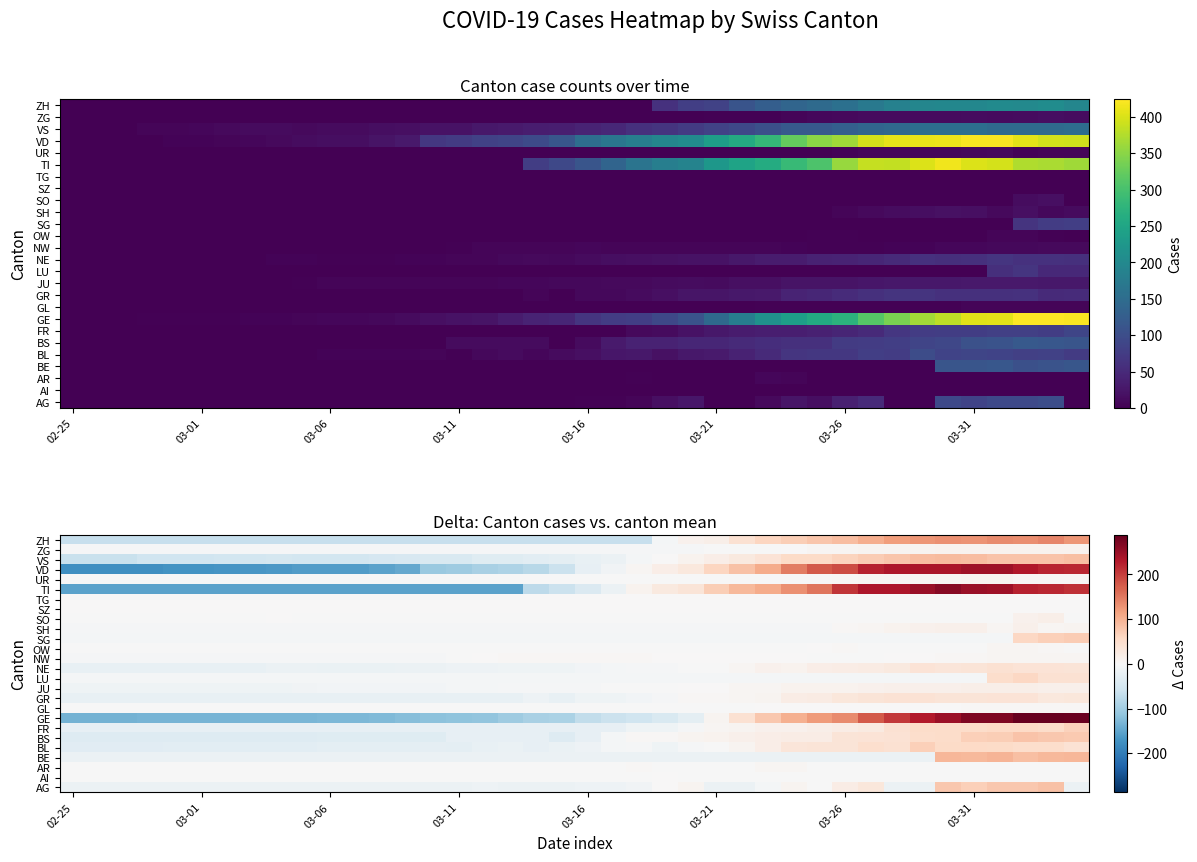

What is the smallest value displayed?

-175.7